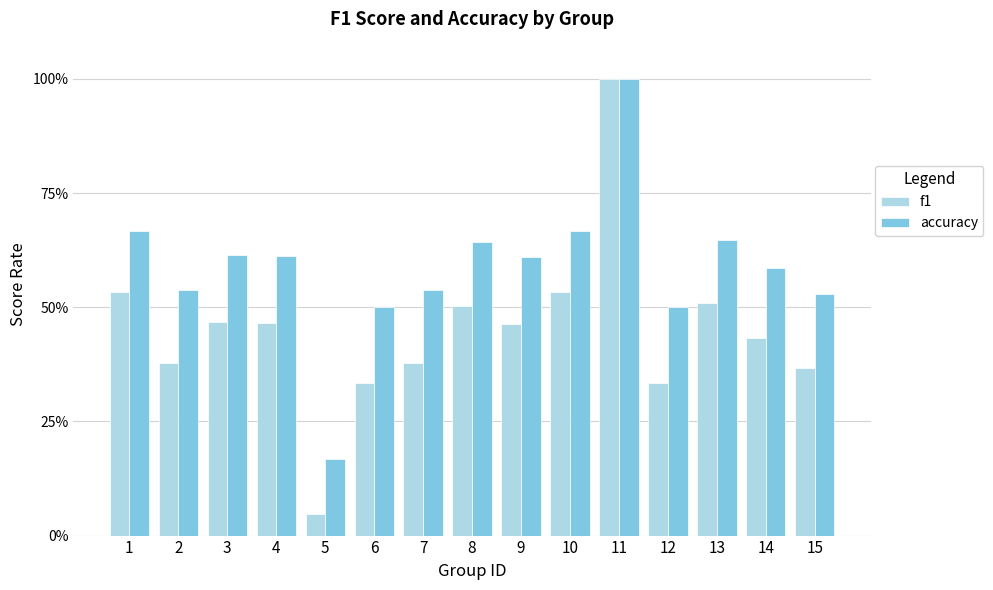

What is the maximum value for f1?

1.0